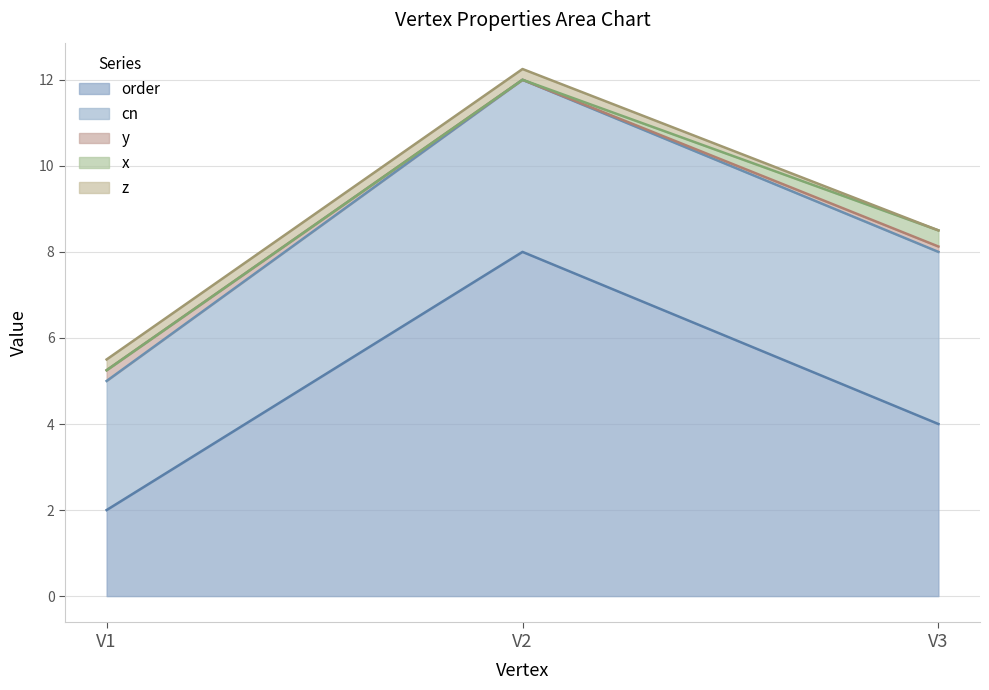

How many data points in order are less than 4?

1